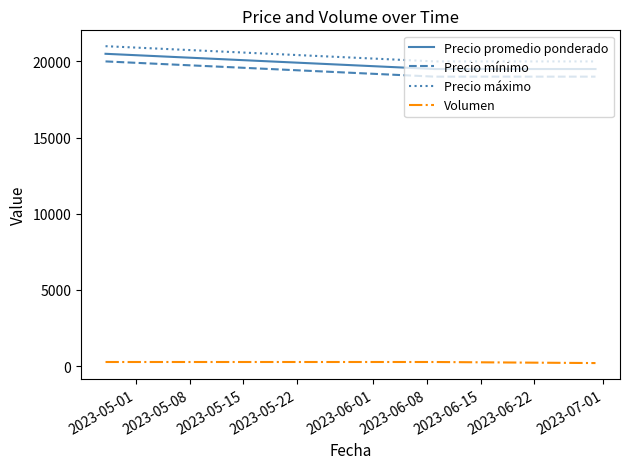

What is the average value of the Precio promedio ponderado series?

19833